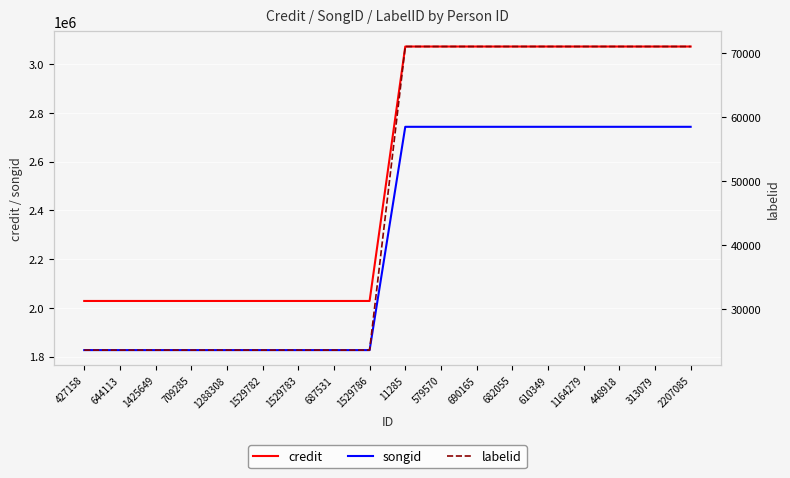

Which series has the widest spread of values?

credit